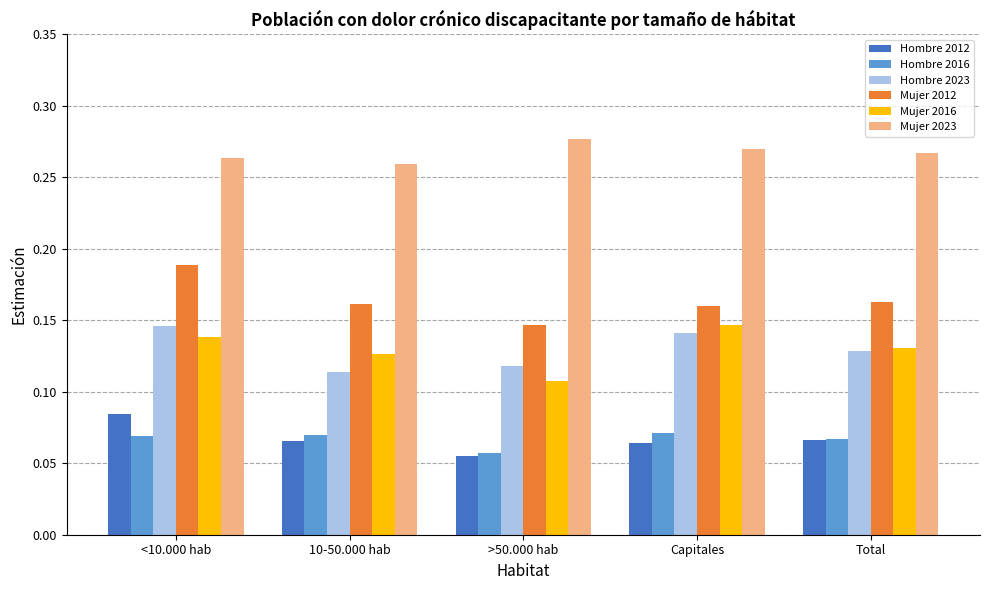

At which category is the sum across all series the highest?

<10.000 hab